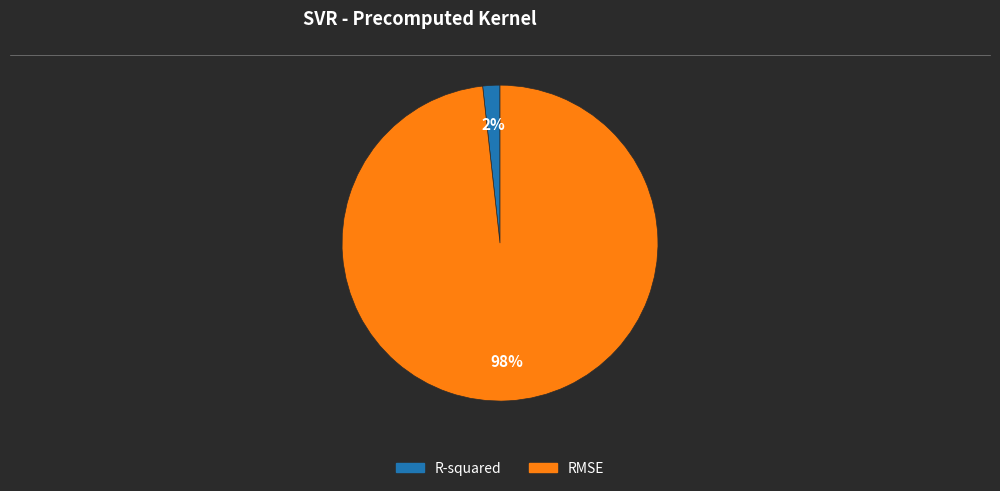

To the nearest percent, what portion does RMSE represent?

98%